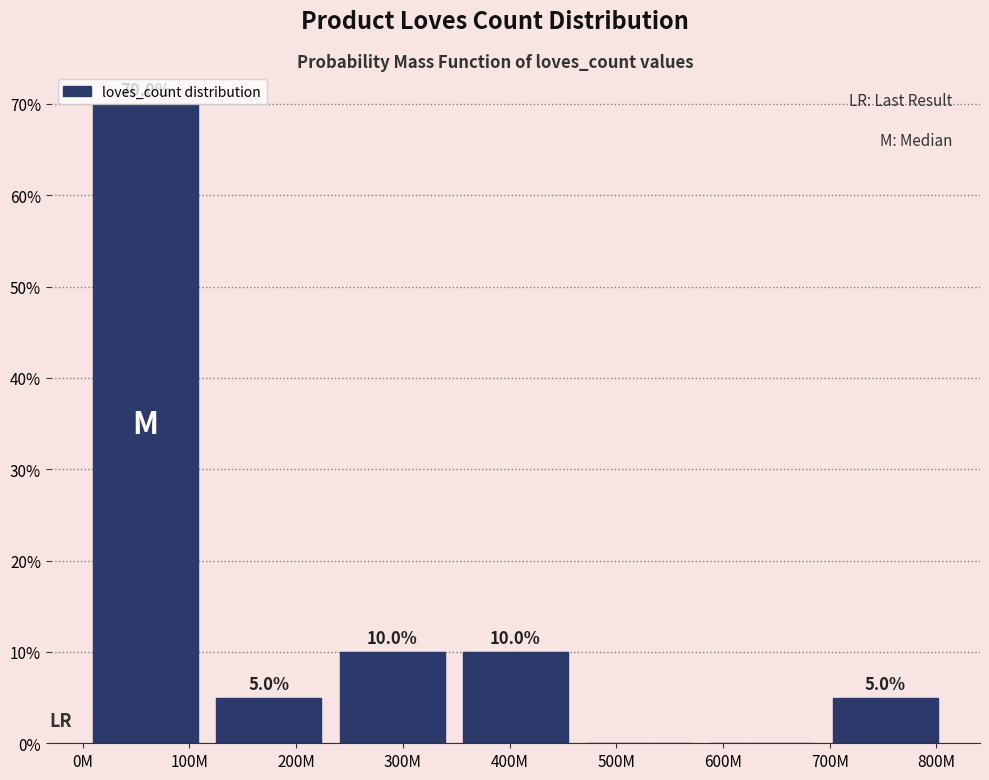

The value at 500M is 0. True or false?

True